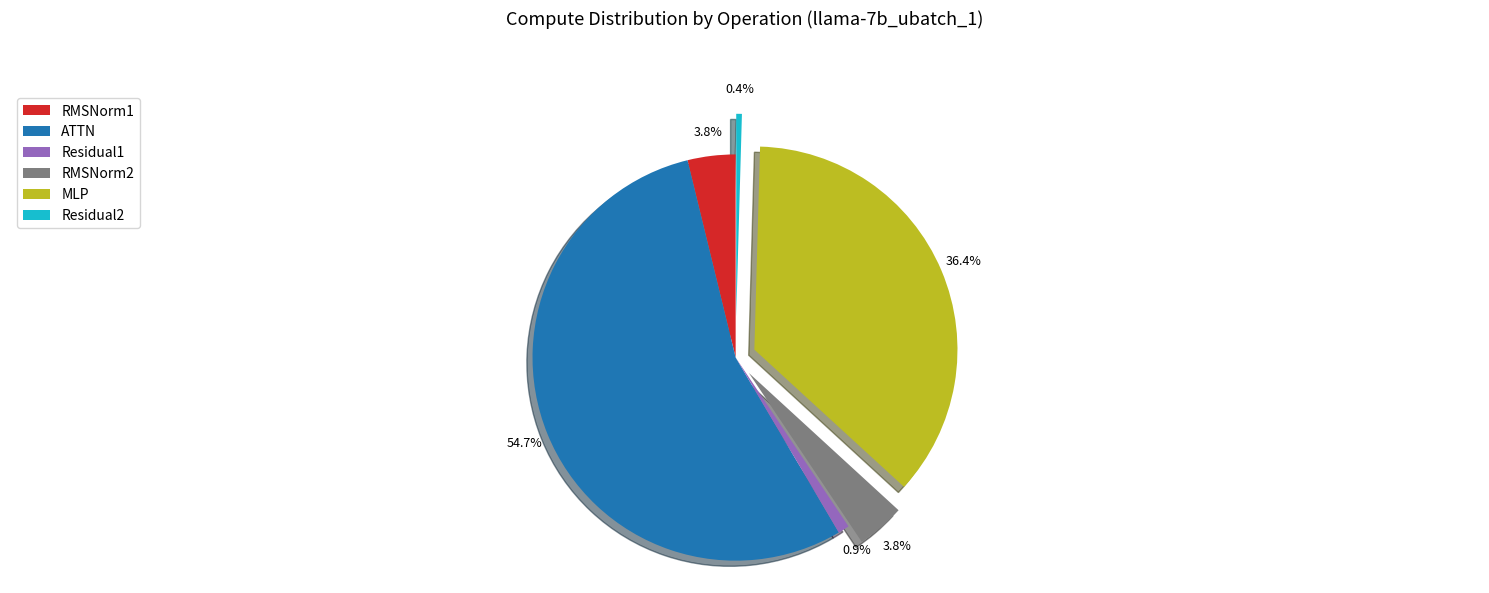

What is the largest slice in the pie chart?

ATTN